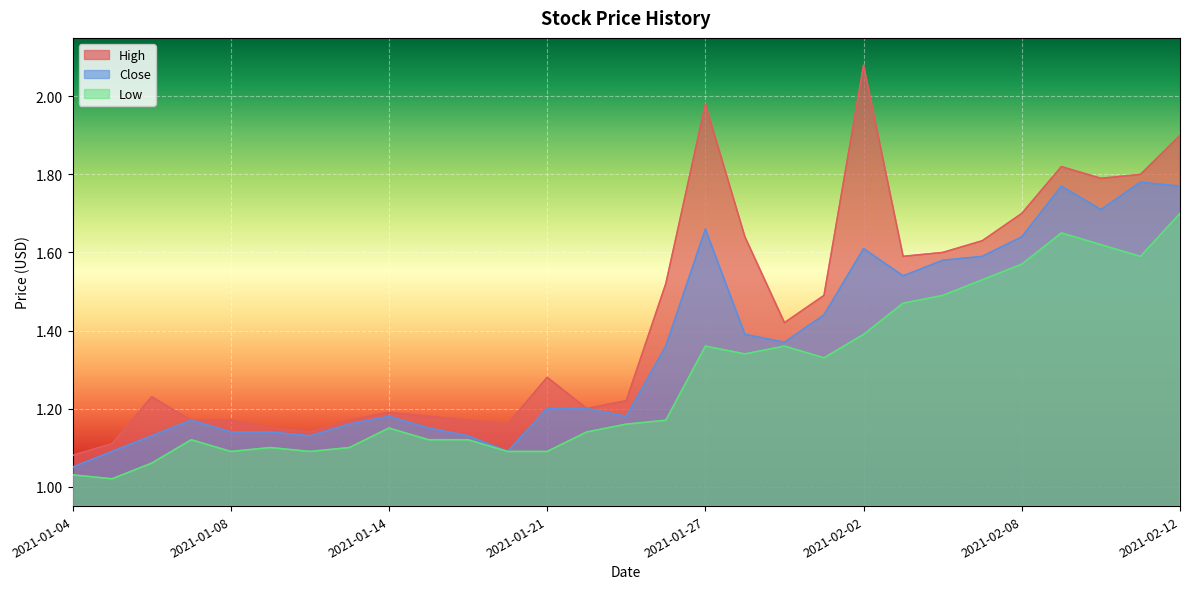

Between 2021-01-07 and 2021-01-08, which series saw the biggest shift?

Close